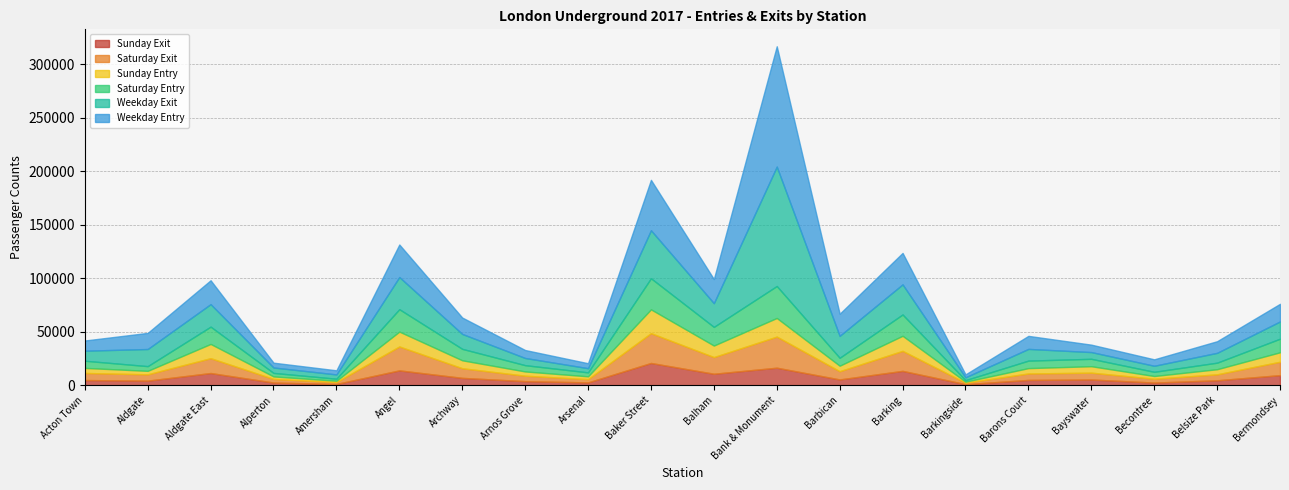

What is the label of the 12th point from the right?

Arsenal